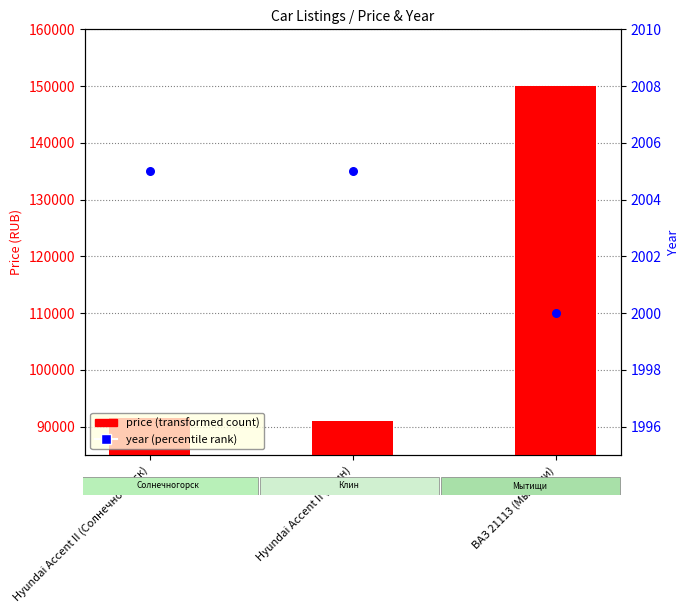

At how many categories does at least one series exceed 132704?

1